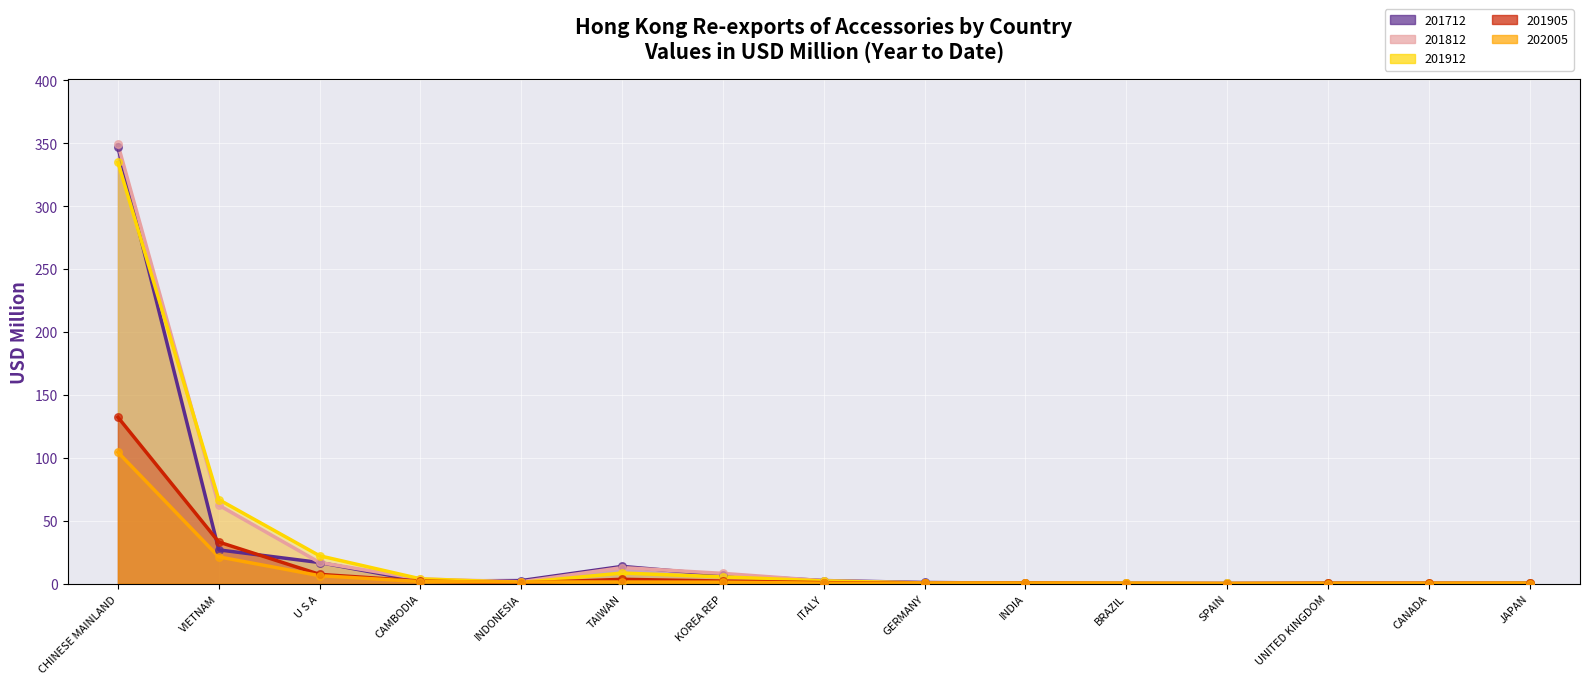

Which series has the largest total across all categories?

201812